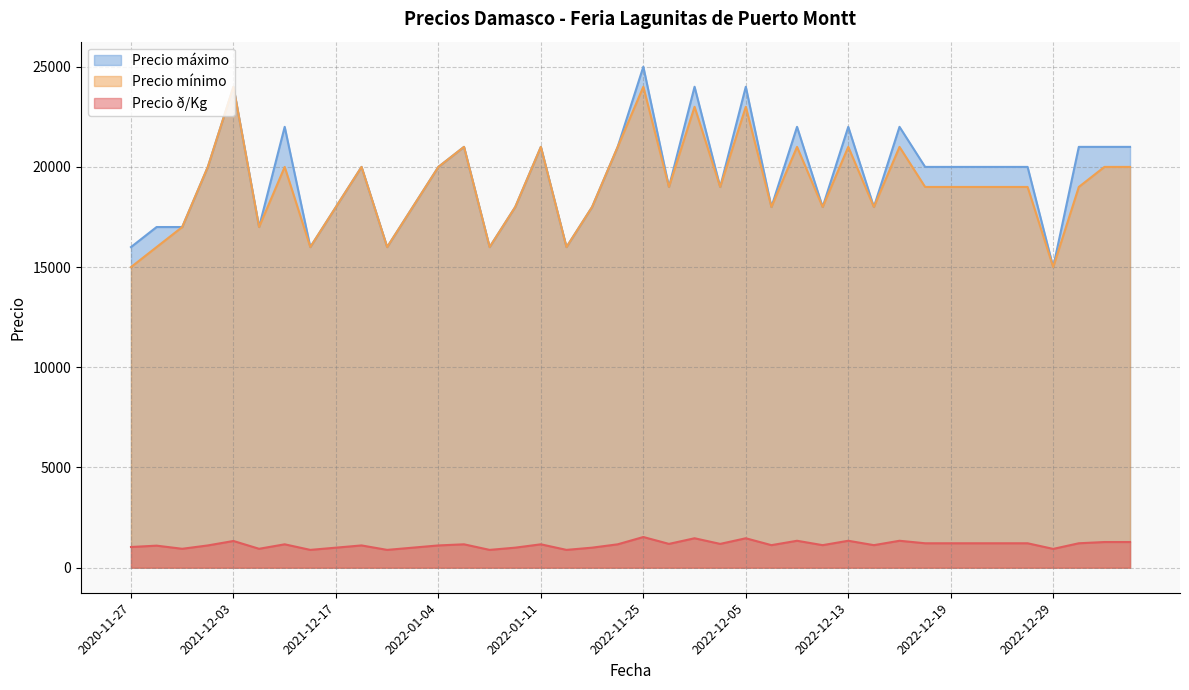

True or false: Precio mínimo and Precio ð/Kg cross at least once.

False